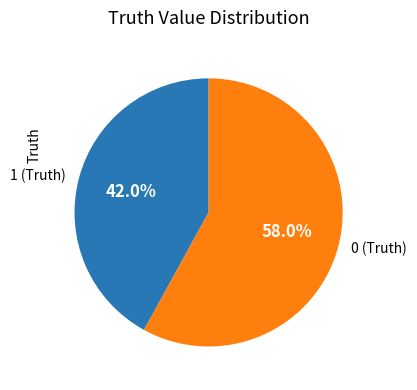

To the nearest percent, what percentage of the pie is 1 (Truth)?

42%